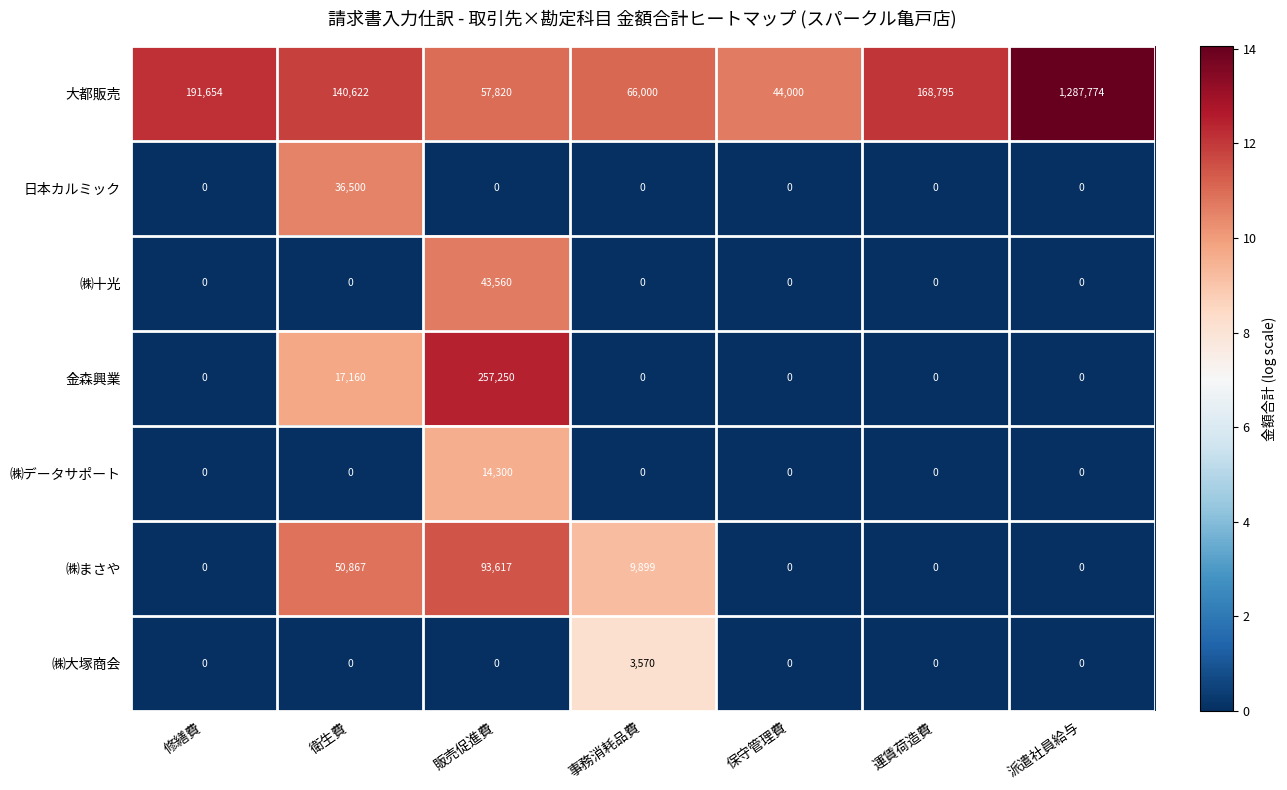

What is the difference between the maximum and minimum values in the 大都販売 series?

1243774